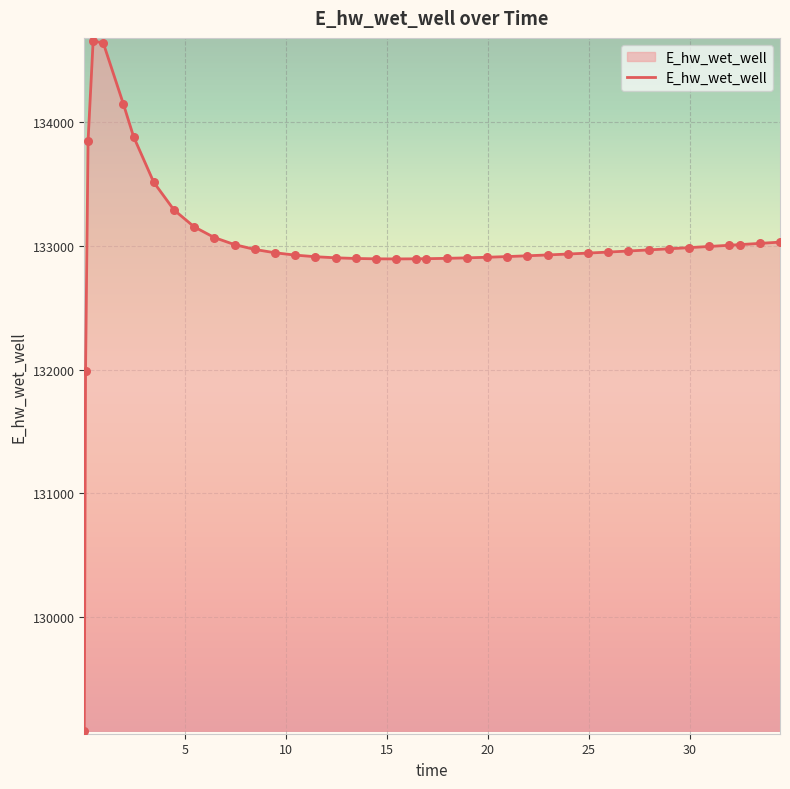

What is the difference between the maximum and minimum values?

5574.7